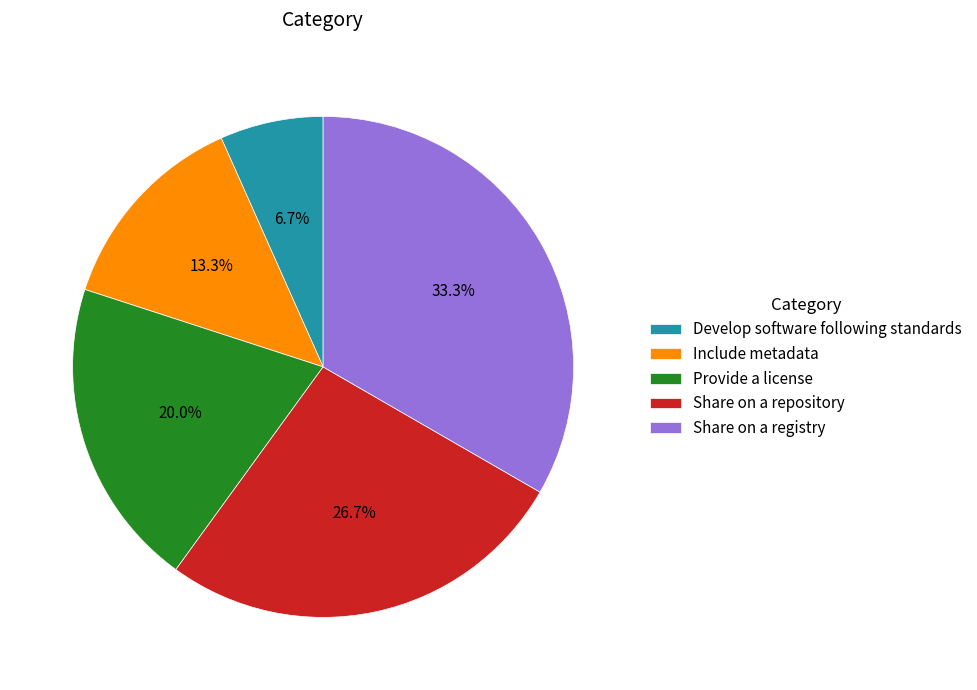

To the nearest percent, what is the difference between the largest and smallest slice percentages?

27%